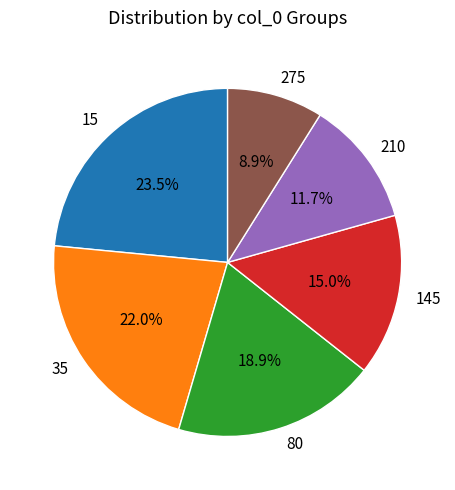

To the nearest percent, what is the combined percentage of 275 and 210?

21%